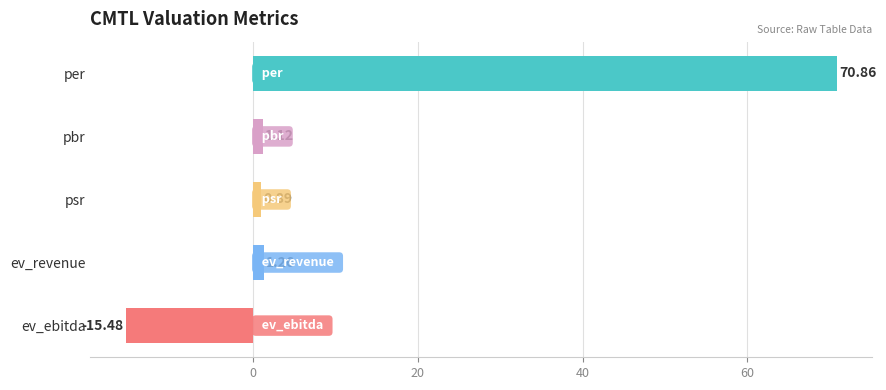

What is the sum of the values at ev_revenue and ev_ebitda?

-14.2